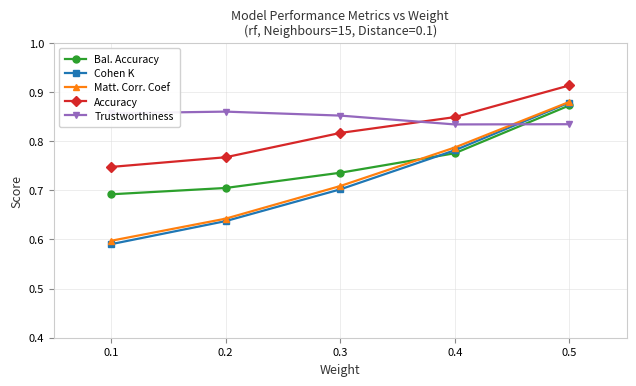

At which category is the sum across all series the highest?

0.5